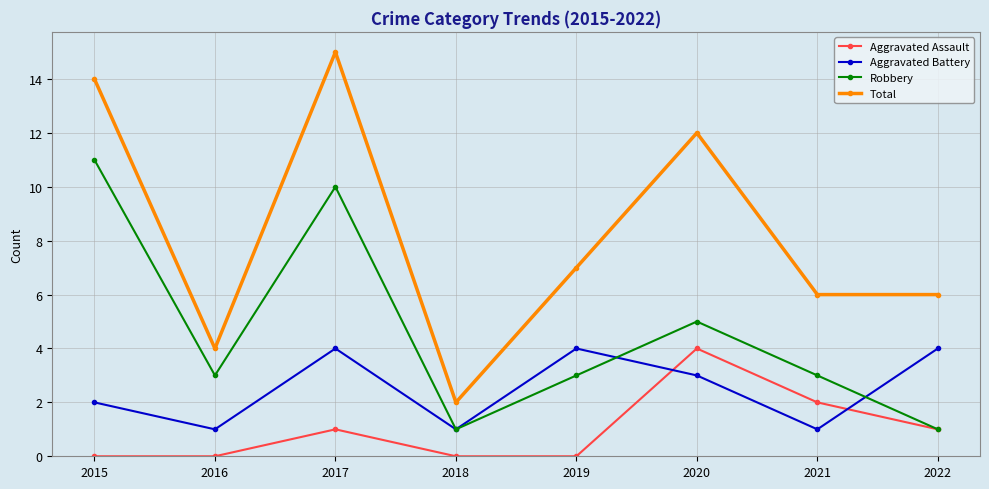

Rank the series at 2021 from highest to lowest value.

Total, Robbery, Aggravated Assault, Aggravated Battery